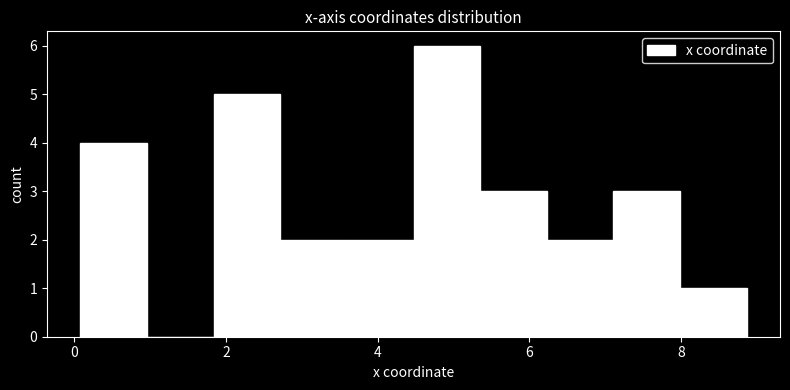

How tall is the bar that spans 3.6 to 4.4 on the x-axis? Neither the bar edges nor the heights are printed on the chart, so give them approximately, as read against the axes.

2